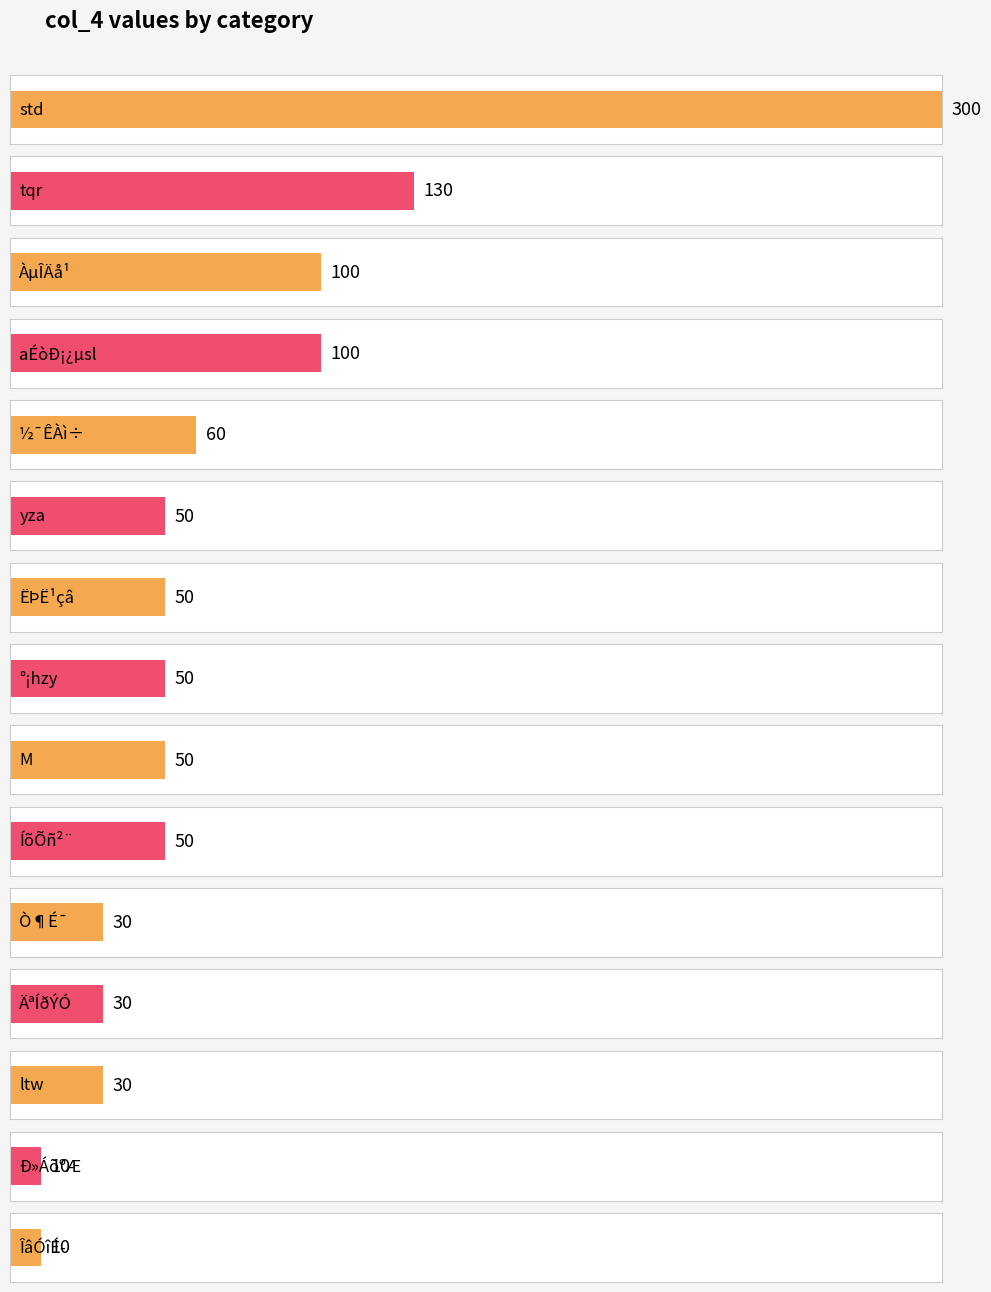

What is the difference between the values at std and ÄªÍðÝÓ?

270